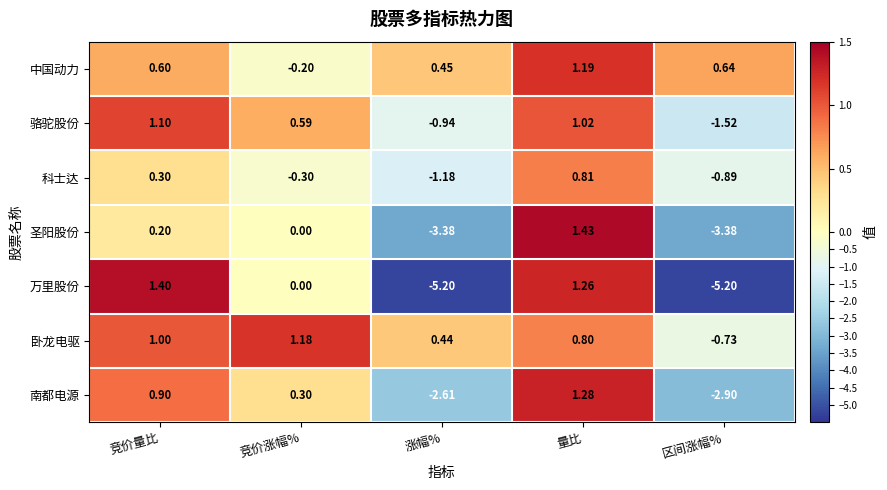

Which series has the largest total across all categories?

卧龙电驱